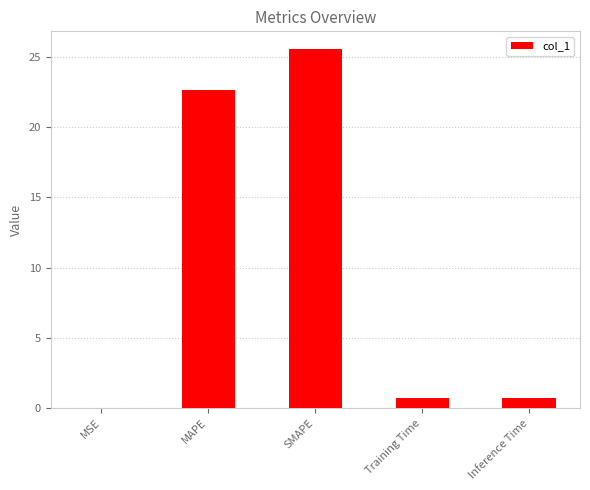

At which category does the chart reach its peak across all series?

SMAPE